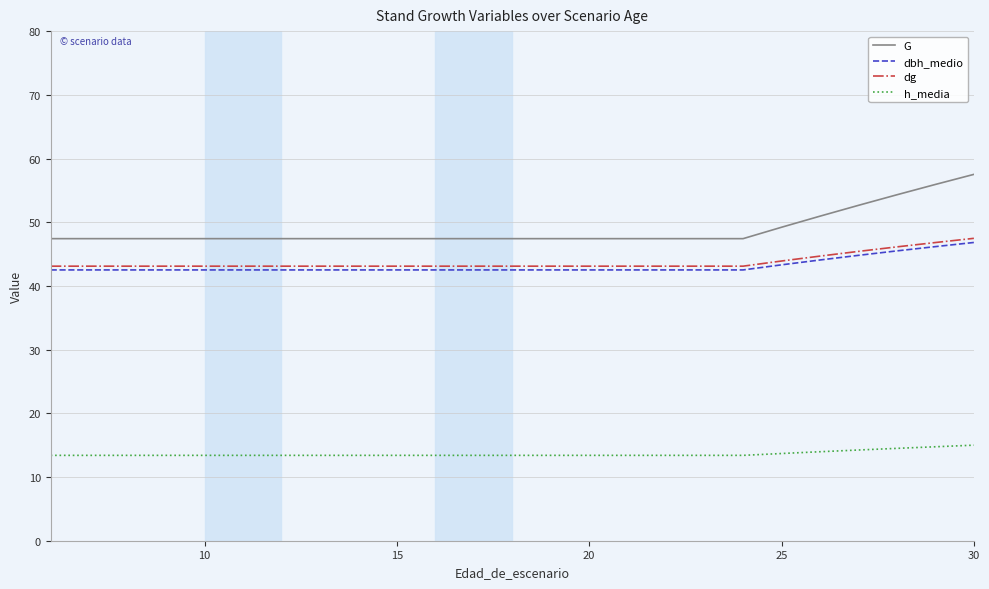

True or false: h_media and dbh_medio intersect in this chart.

False